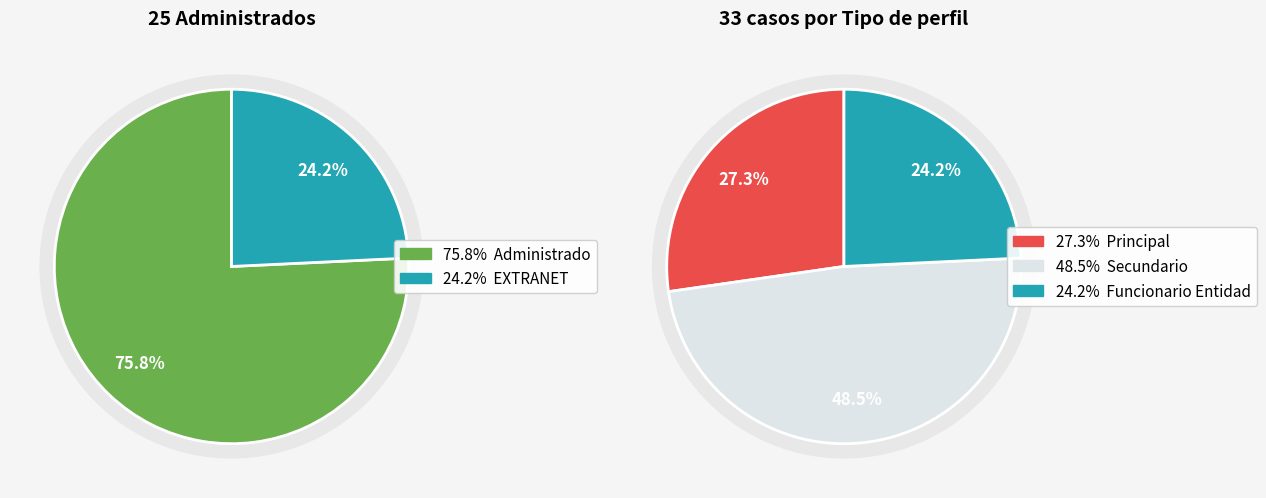

What is the smallest slice in the pie chart?

EXTRANET